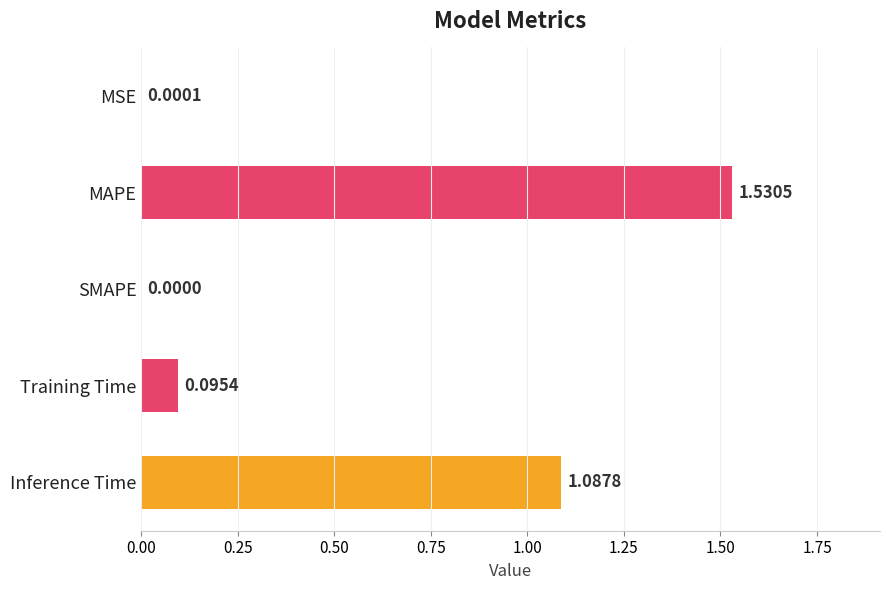

At which label is the value closest to 0?

SMAPE